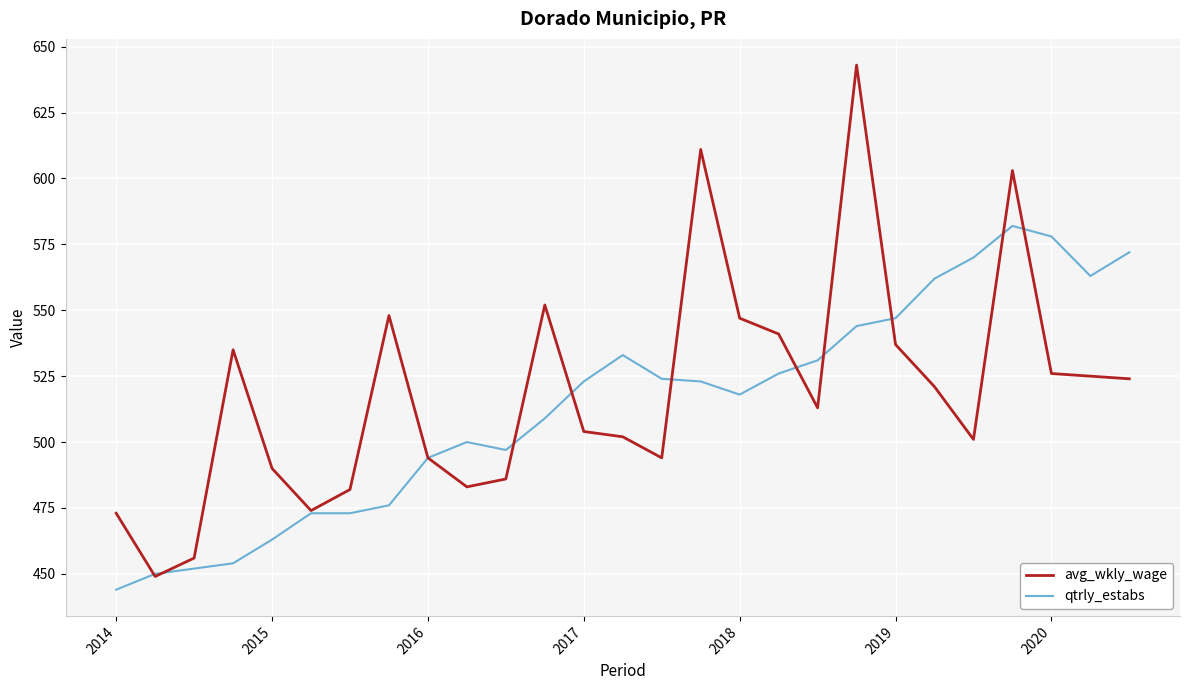

What is the smallest value displayed?

444